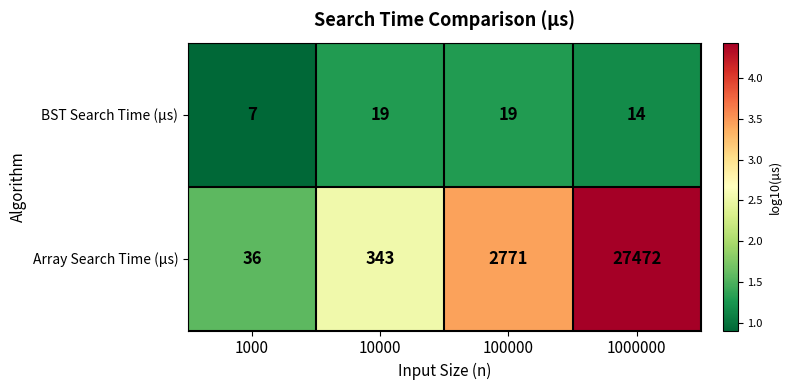

List the series in order of their overall mean, lowest first.

BST Search Time (µs), Array Search Time (µs)